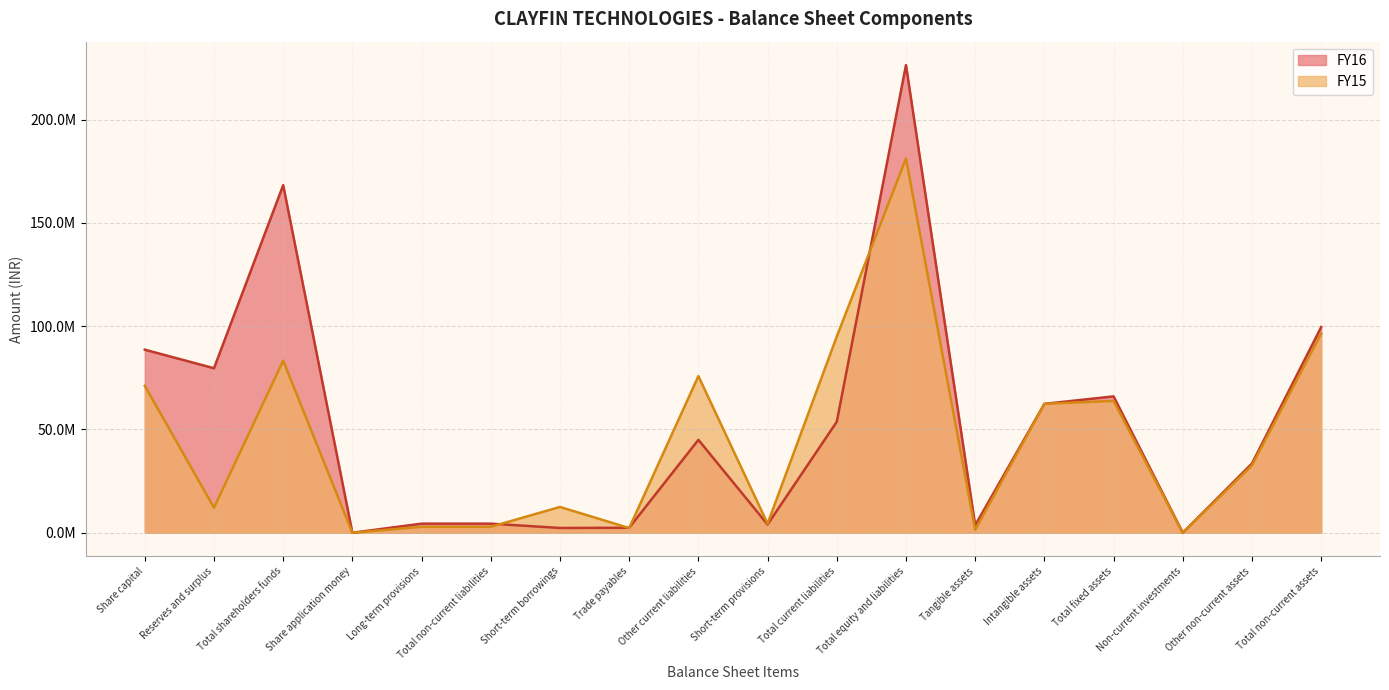

The value of FY16 at Other current liabilities is 44984110. True or false?

True